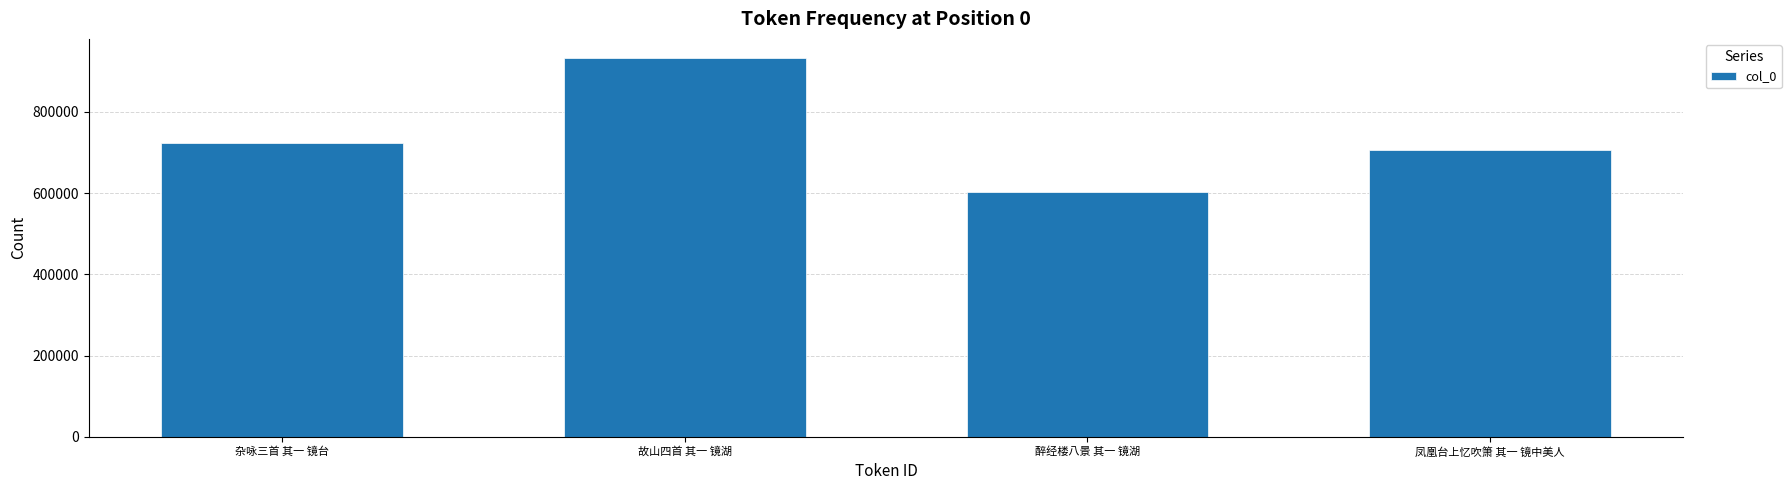

How many bars are there in total?

4